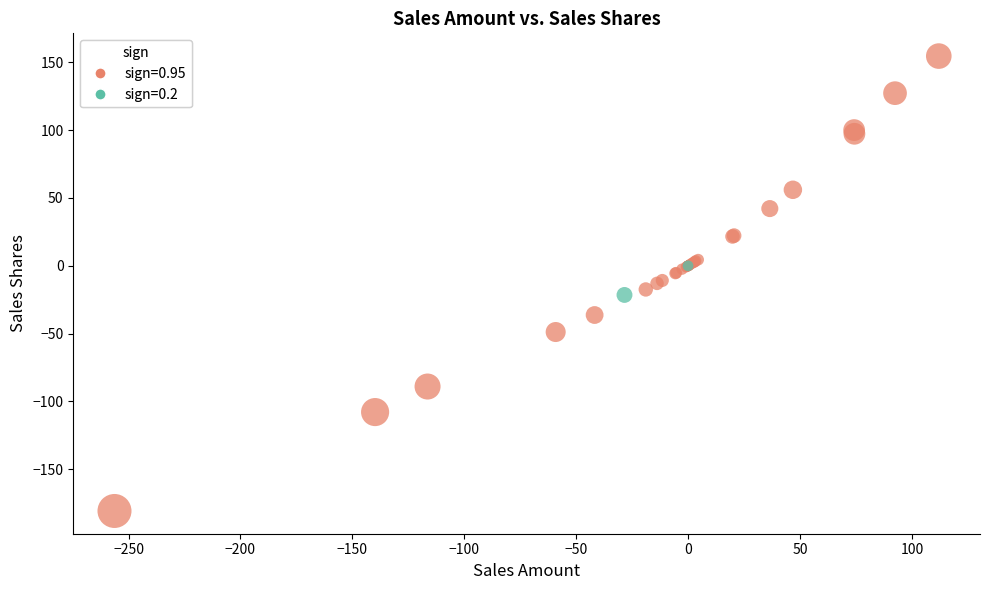

What are all the series names shown in the legend?

sign=0.95, sign=0.2